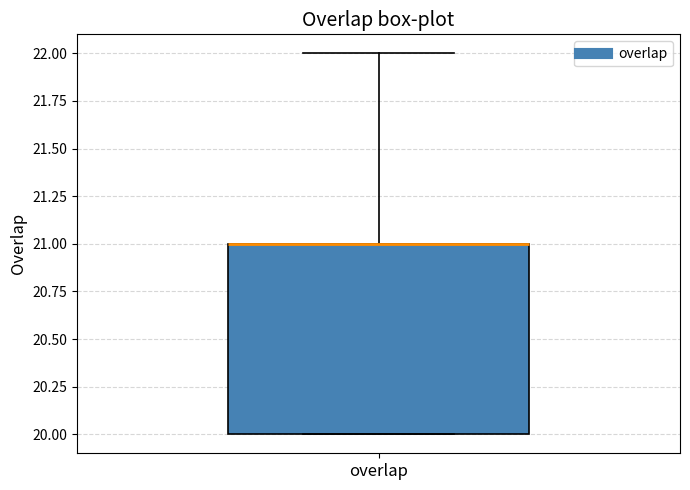

Transcribe this box plot: give where the median line is, the range the box spans, and where the two whiskers end, as read against the y-axis. The values are not printed on the chart, so give them approximately, as read against the axis.

median 21 (drawn on the box's upper edge), box 20 to 21, whiskers 20 to 22